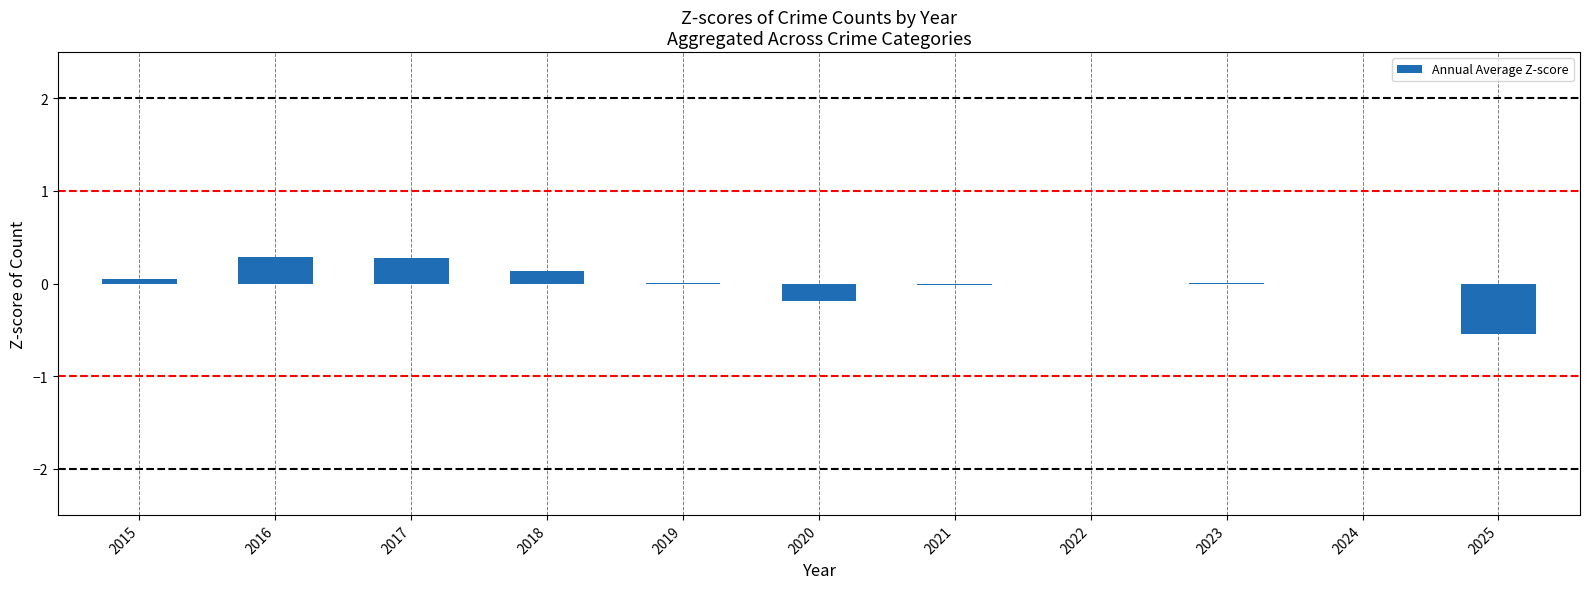

Between 2018 and 2020, which is larger?

2018